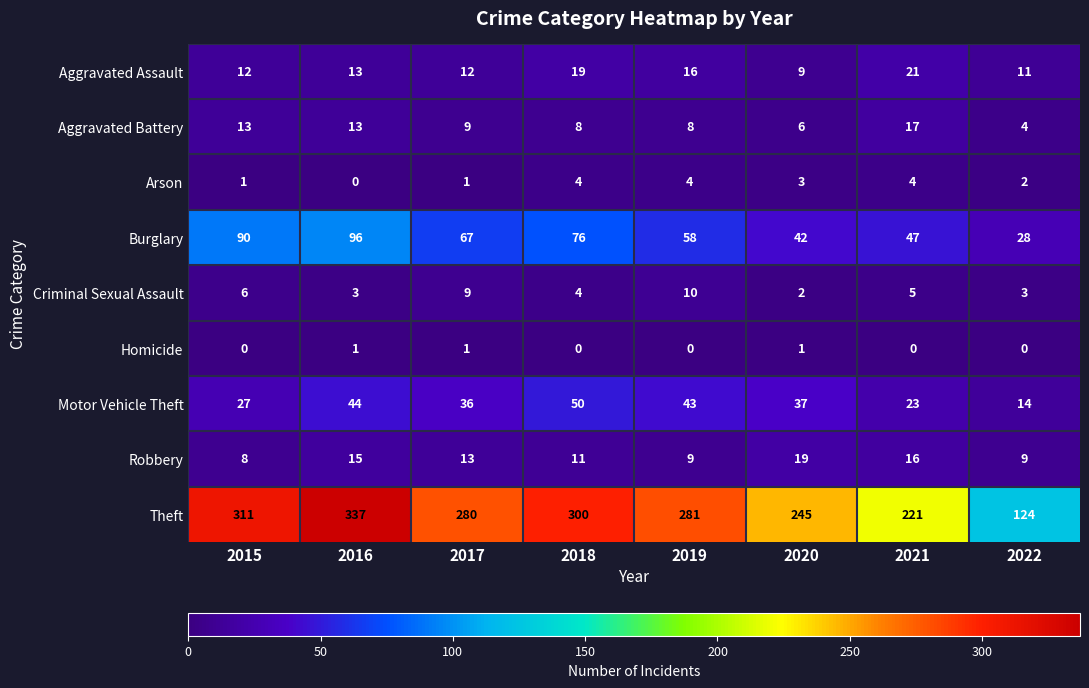

At how many categories does at least one series exceed 110?

8